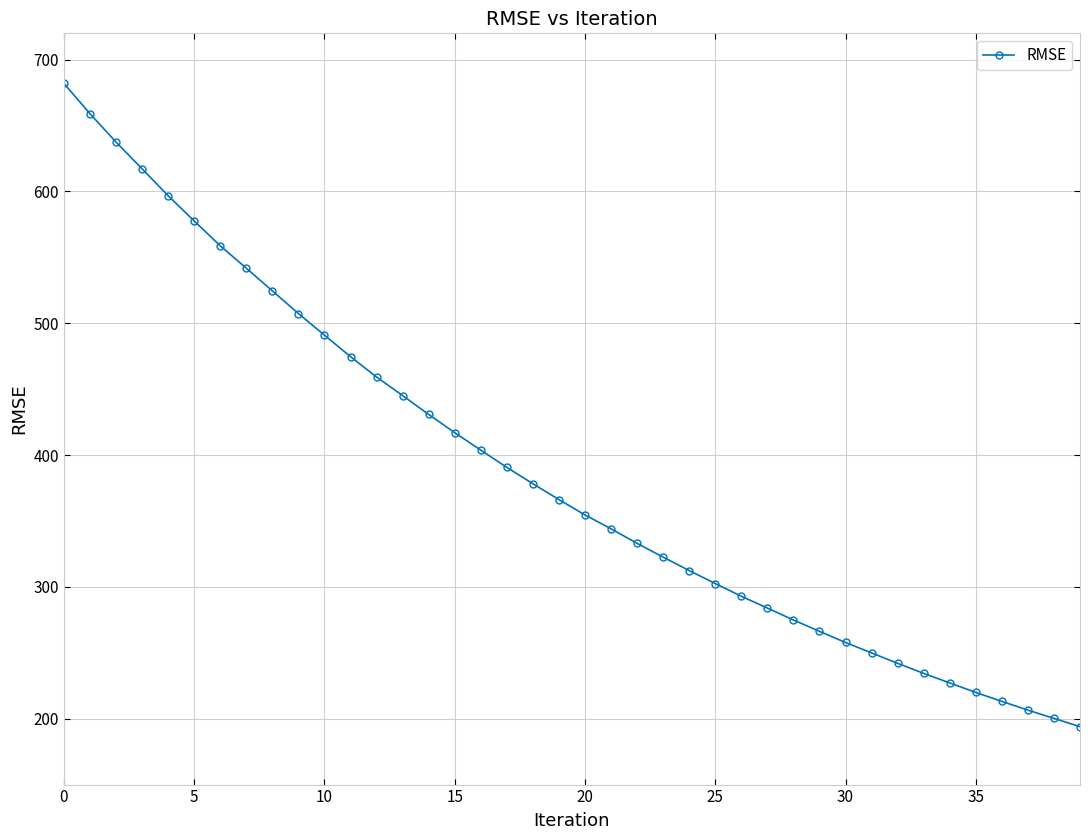

What is the greatest value displayed?

682.0